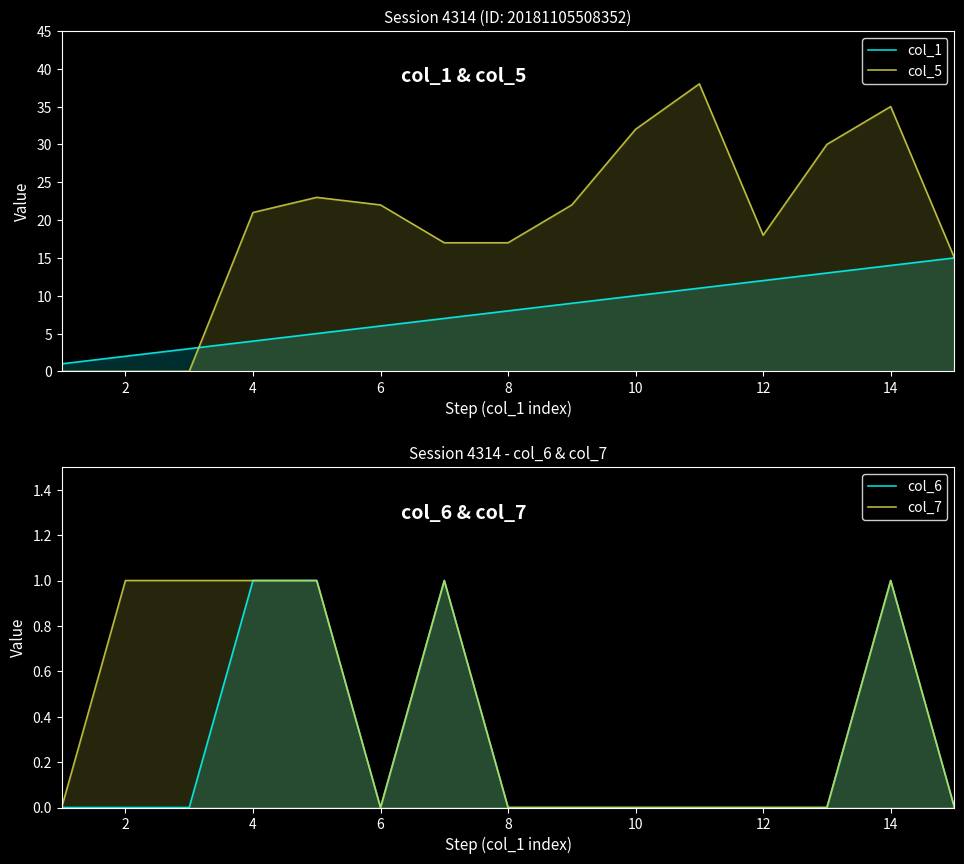

What is the difference between the second highest and minimum values in the col_7 series?

1